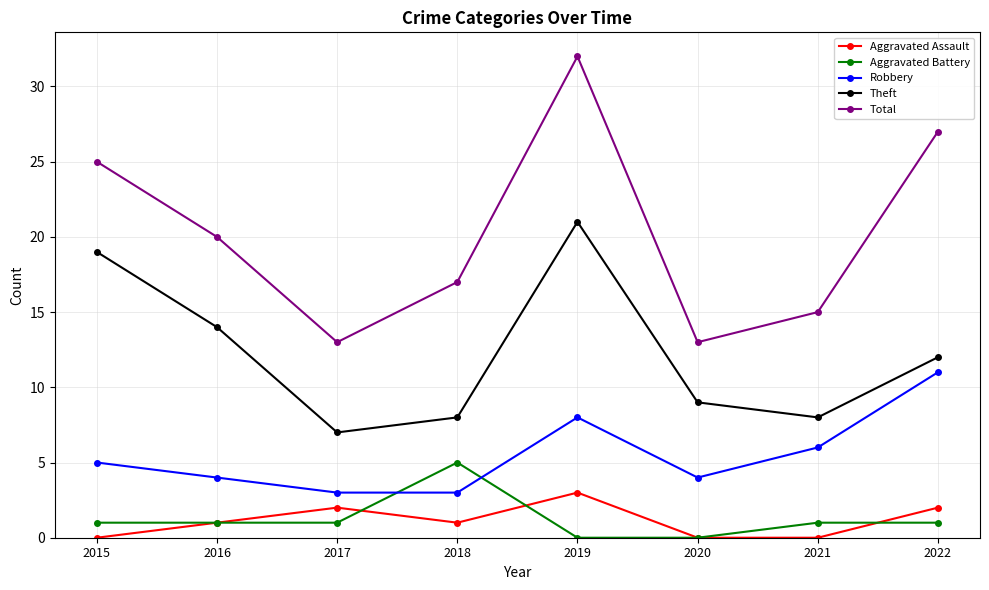

At which category does Theft reach its first local valley?

2017